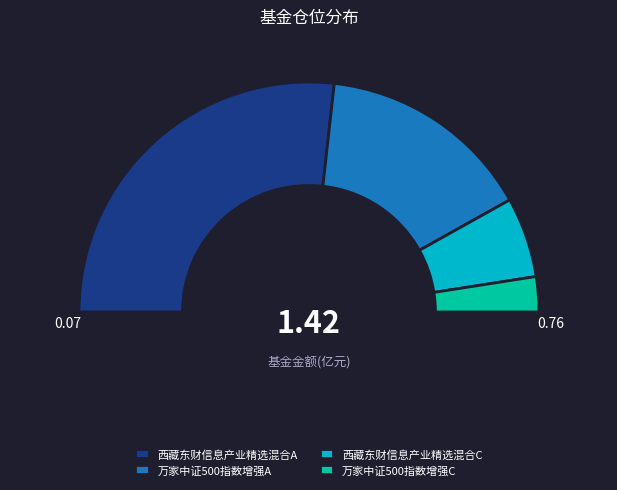

To the nearest percent, what is the combined percentage of 万家中证500指数增强A and 西藏东财信息产业精选混合A?

84%